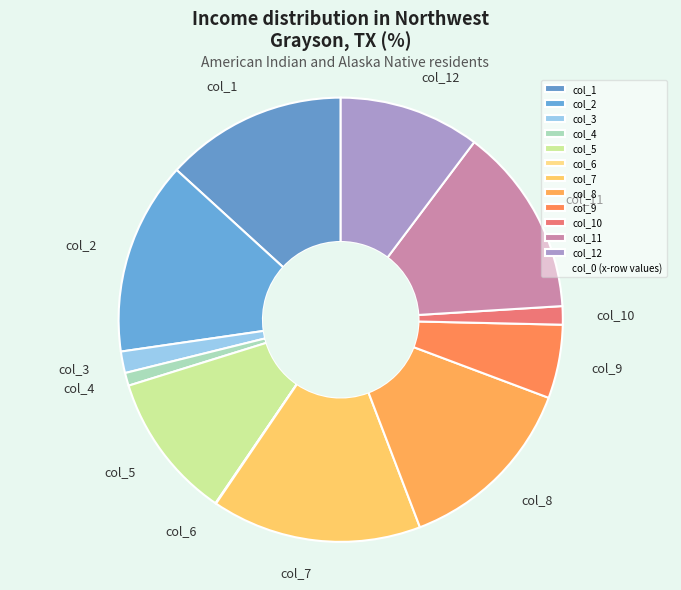

Do col_10 and col_7 together represent more than half of the pie?

No